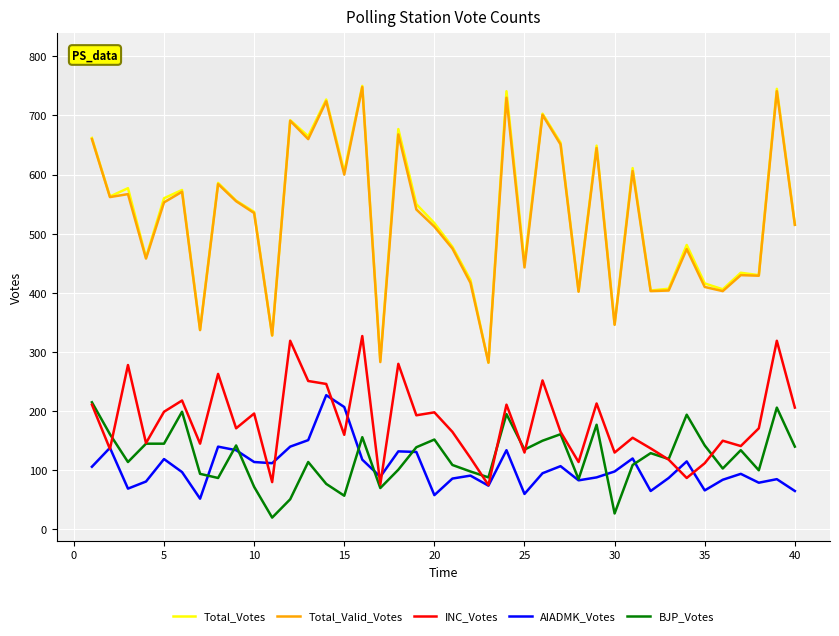

What is the maximum value shown in the chart?

750